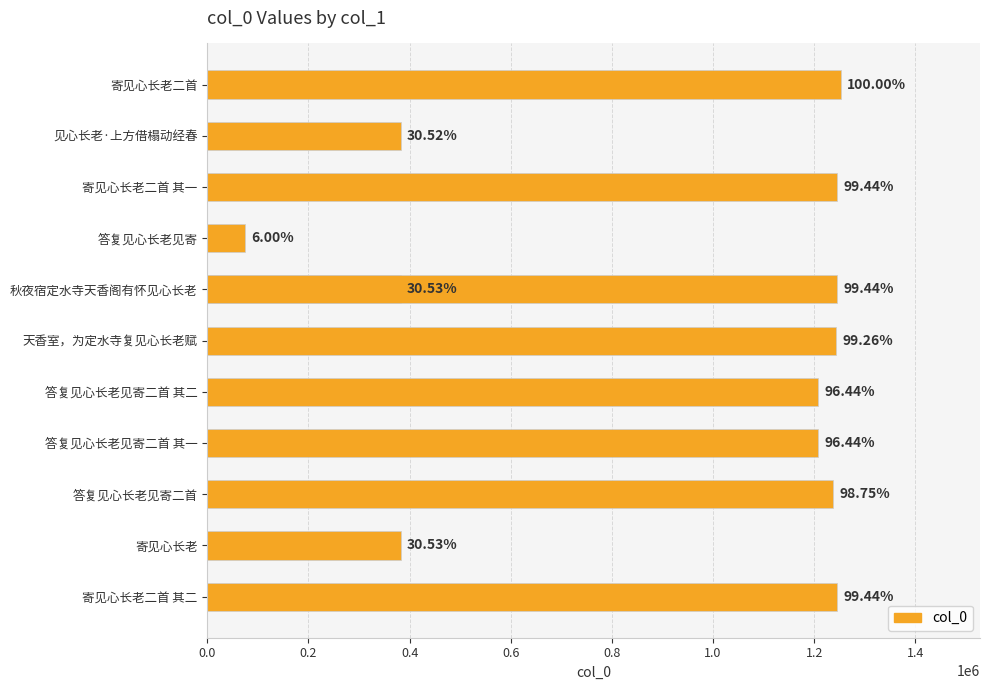

True or false: the data shows 1997754 at 10.

False